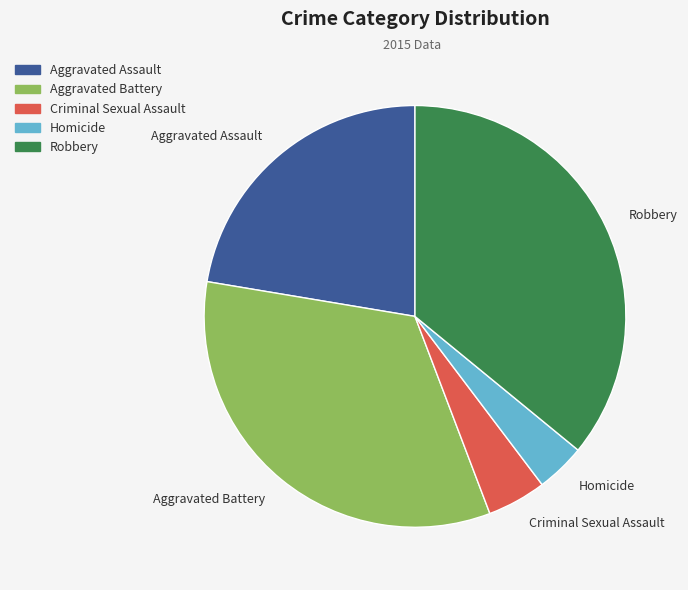

Between Aggravated Assault and Robbery, which is larger?

Robbery